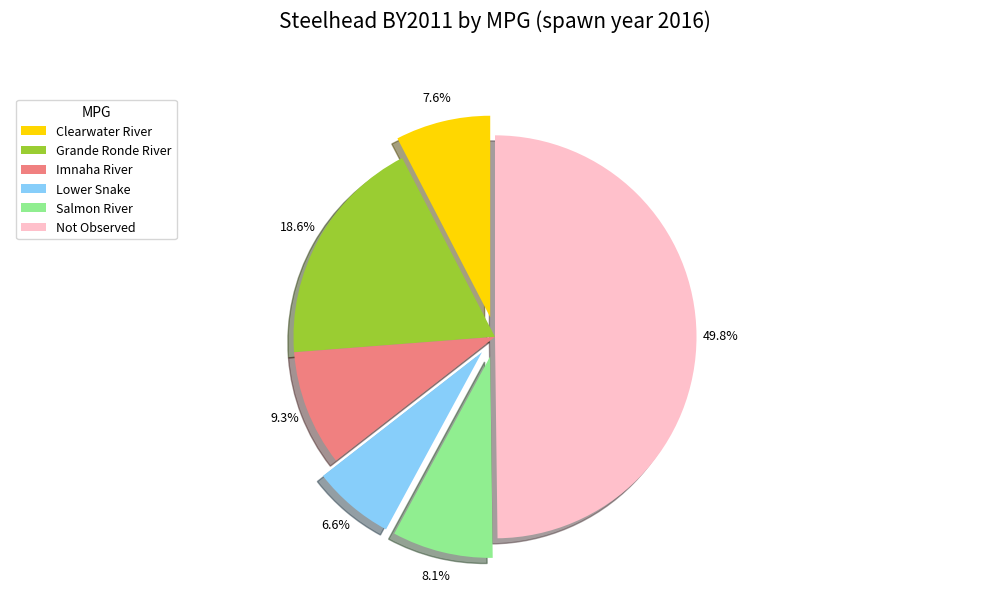

Which slice is the largest?

Not Observed